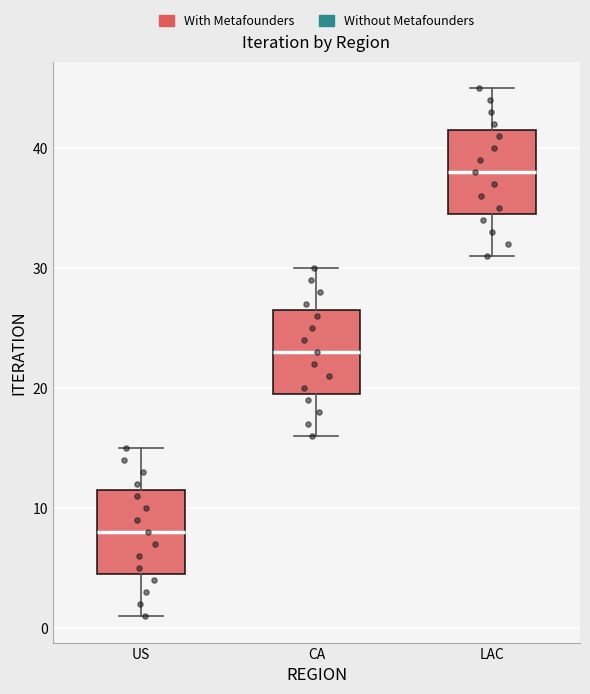

Reading left to right, read every box against the y-axis: the position of its median line, the range the box covers, and the ends of its whiskers. The values are not printed on the chart, so give them approximately, as read against the axis.

US: median 8, box 5 to 12, whiskers 1 to 15
CA: median 23, box 20 to 27, whiskers 16 to 30
LAC: median 38, box 35 to 42, whiskers 31 to 45